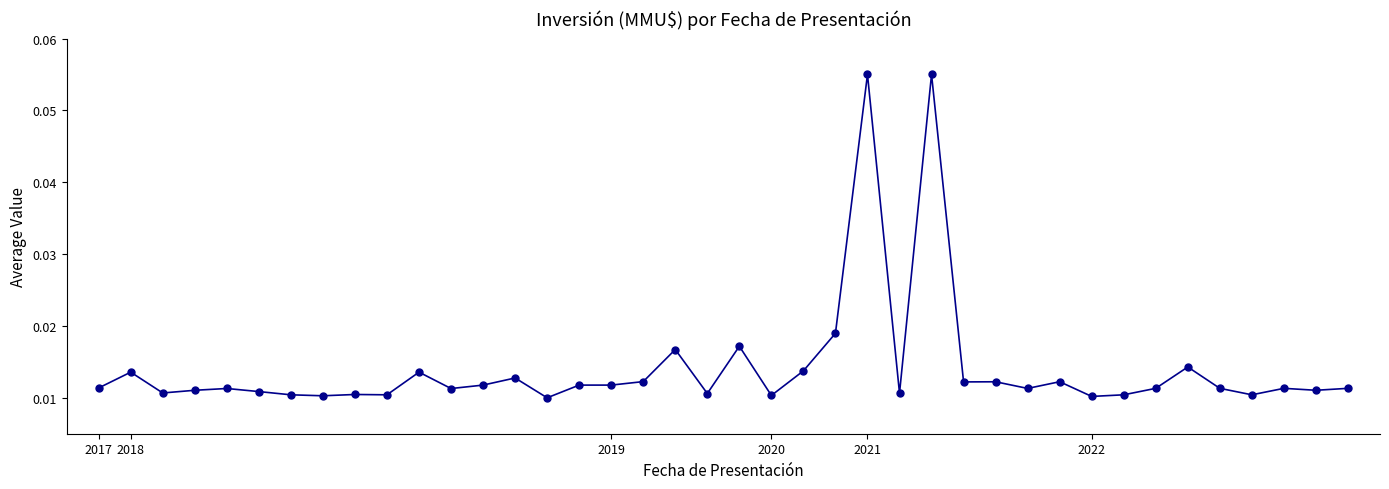

Count the values in the range 0 to 1.

40